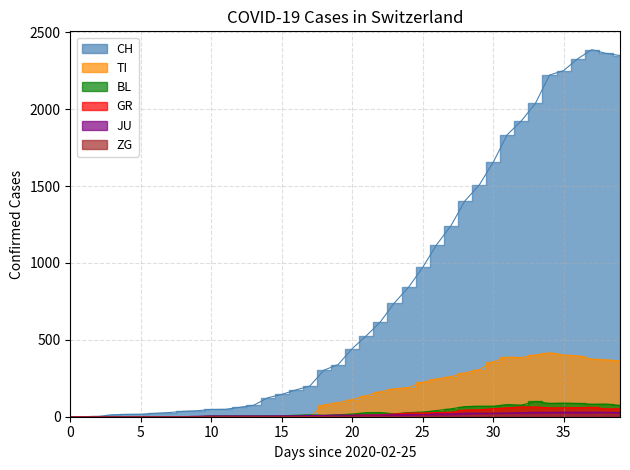

At which label does GR reach its peak?

32